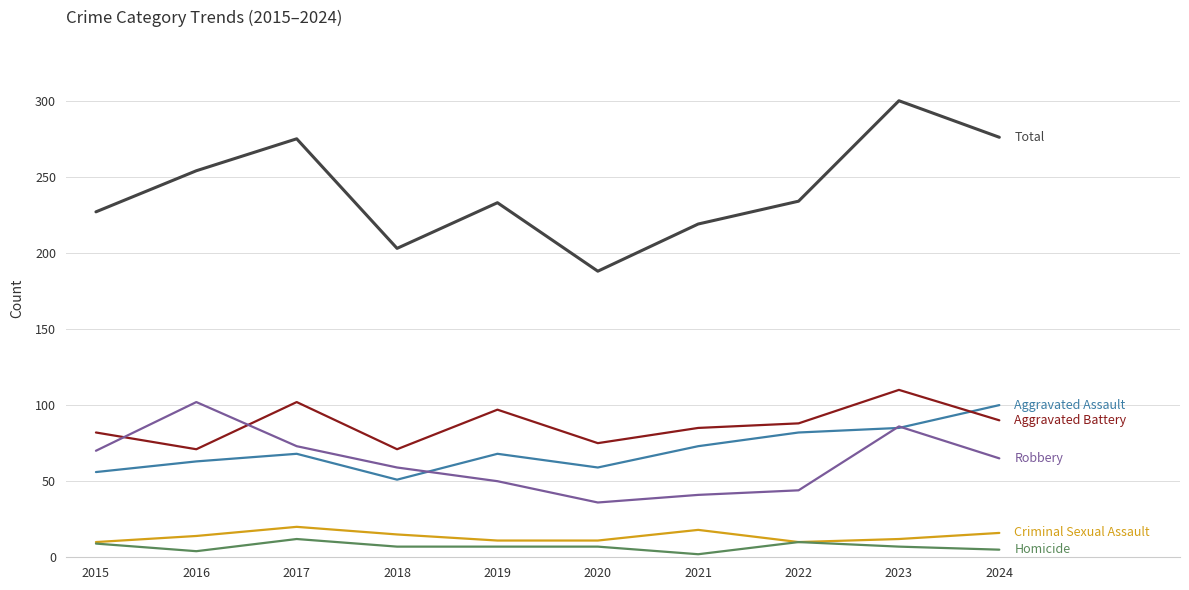

What is the maximum value shown in the chart?

300